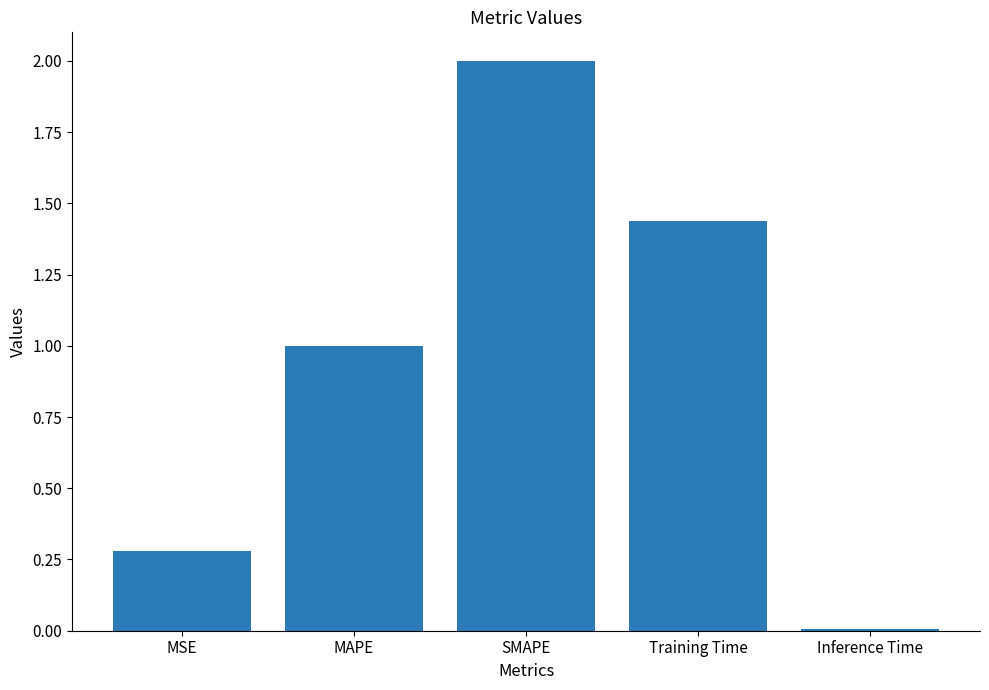

The chart shows a value of 1.0 at MAPE. True or false?

True